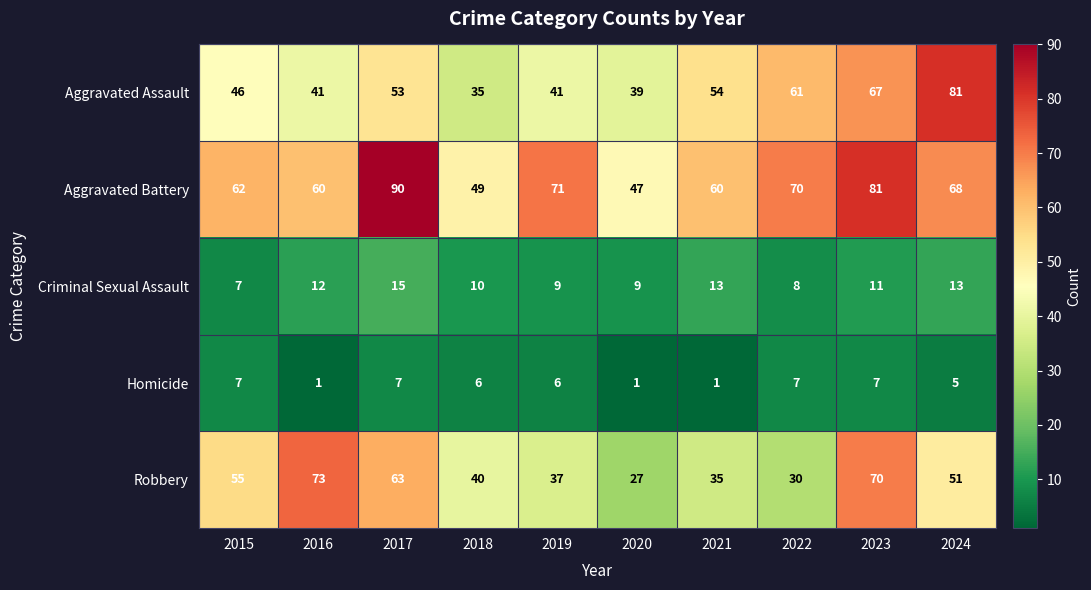

Which category has the lowest value in the Aggravated Battery series?

2020